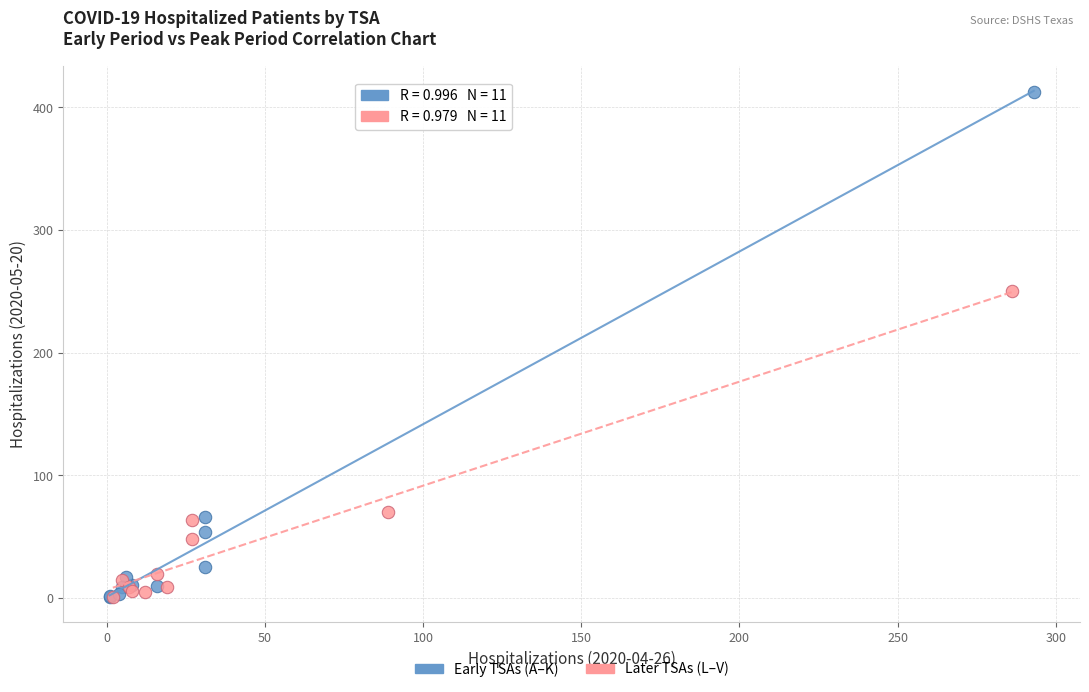

Which series has the largest Y range (max minus min)?

Early TSAs (A–K)